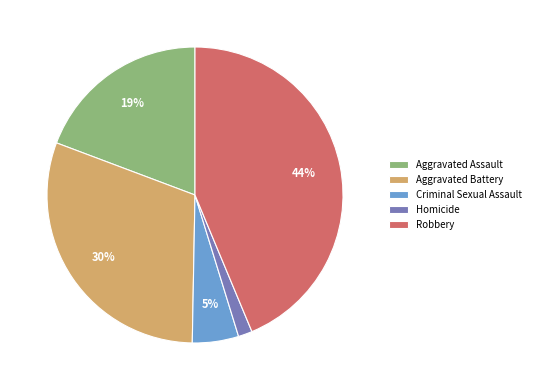

Is there a majority slice in this chart?

No